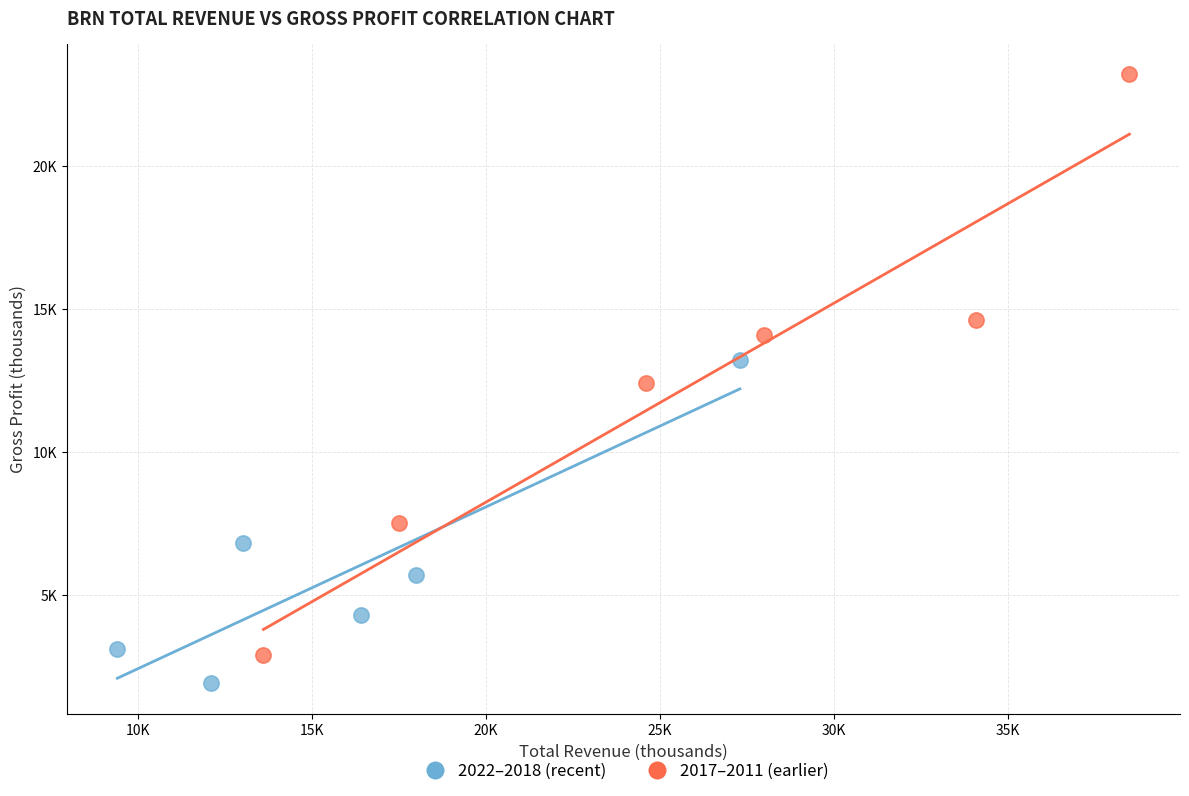

What are all the series names shown in the legend?

2022–2018 (recent), 2017–2011 (earlier)